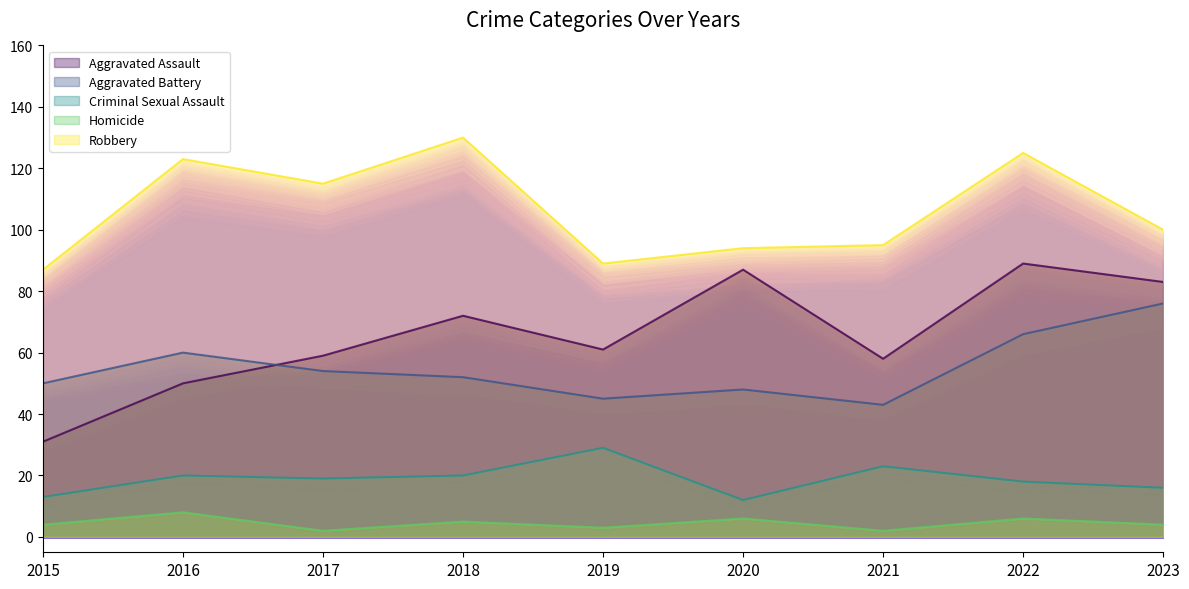

At which category does the chart reach its peak across all series?

2018